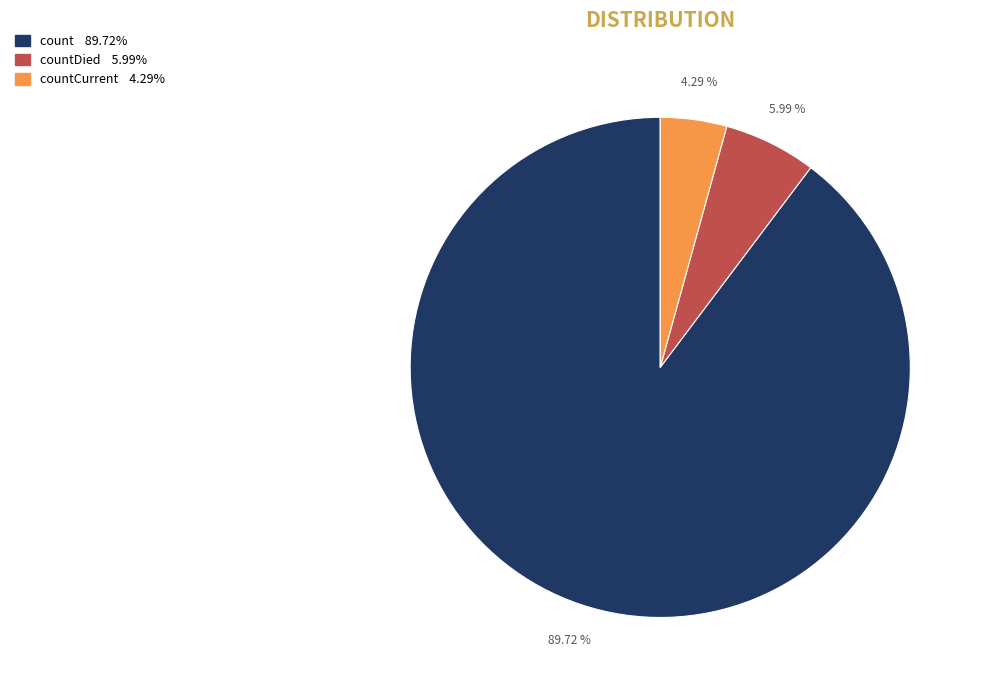

Is there a majority slice in this chart?

Yes